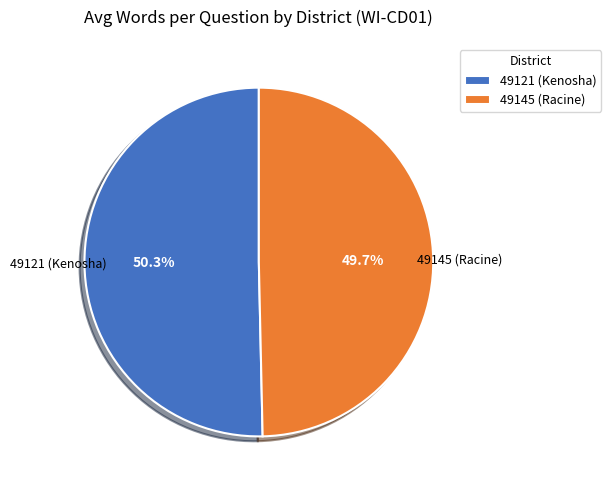

To the nearest percent, what is the difference between the largest and smallest slice percentages?

1%